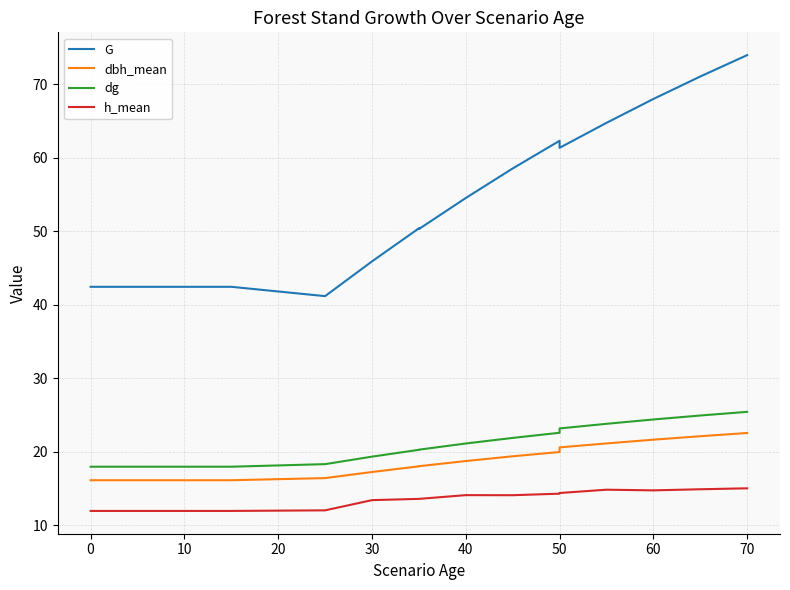

How many categories are shown in the chart?

19